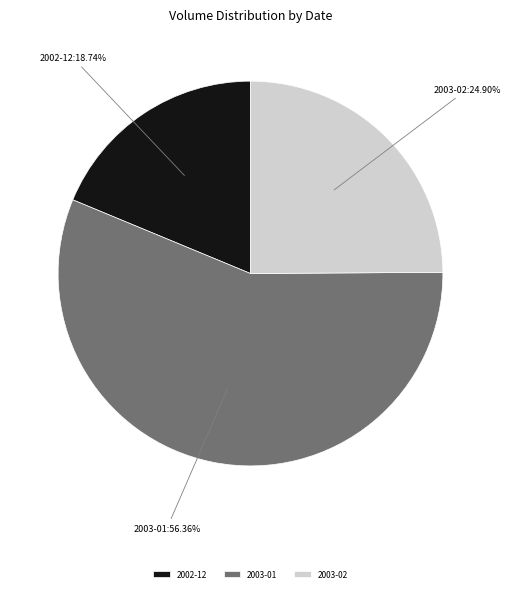

To the nearest percent, what is the average slice percentage?

33%